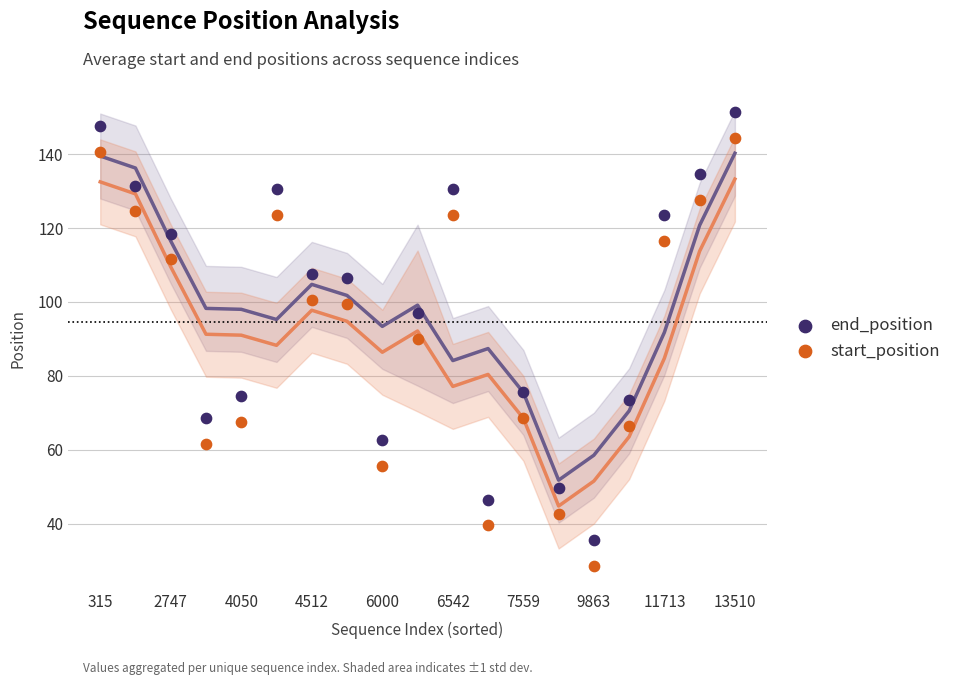

Across all data points, what is the range of Y values (max minus min)?

123.0